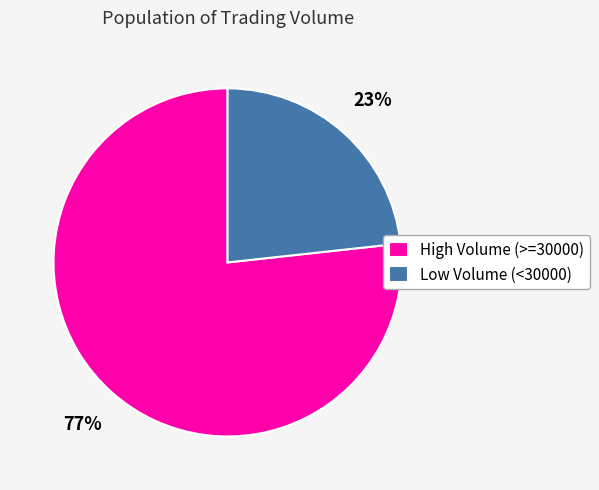

Does any single category account for the majority?

Yes